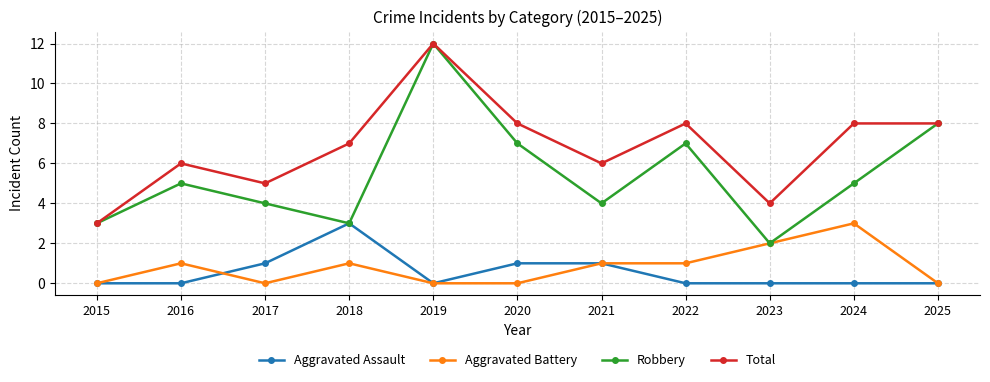

Reading left to right, what are all the values shown in this chart?

Aggravated Assault: 0	0	1	3	0	1	1	0	0	0	0
Aggravated Battery: 0	1	0	1	0	0	1	1	2	3	0
Robbery: 3	5	4	3	12	7	4	7	2	5	8
Total: 3	6	5	7	12	8	6	8	4	8	8